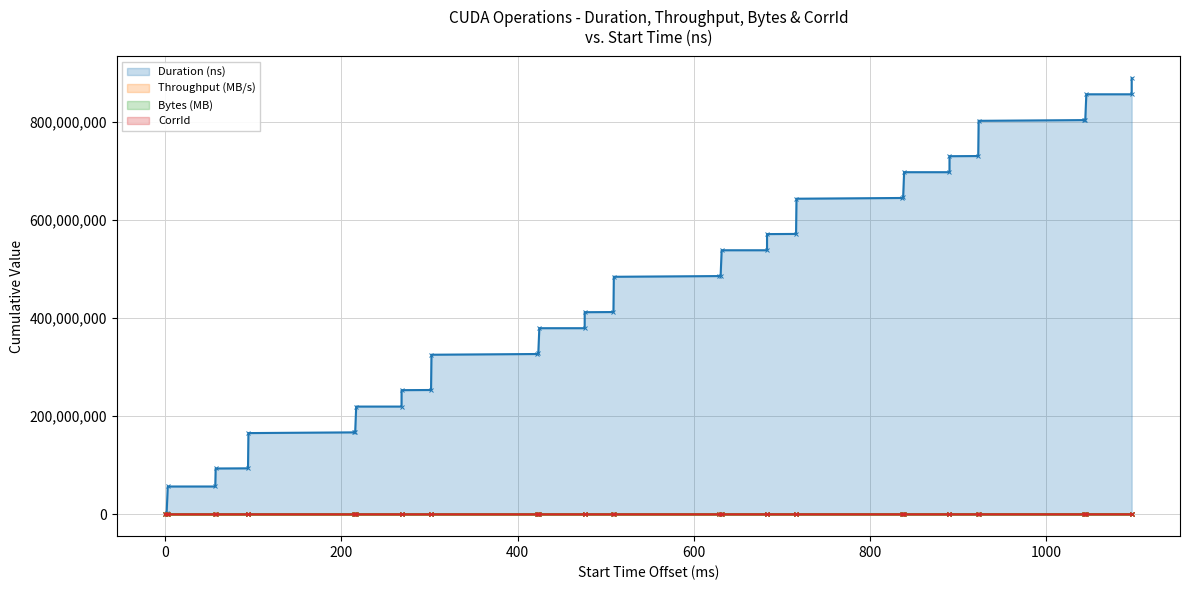

How many lines are shown in the chart?

4